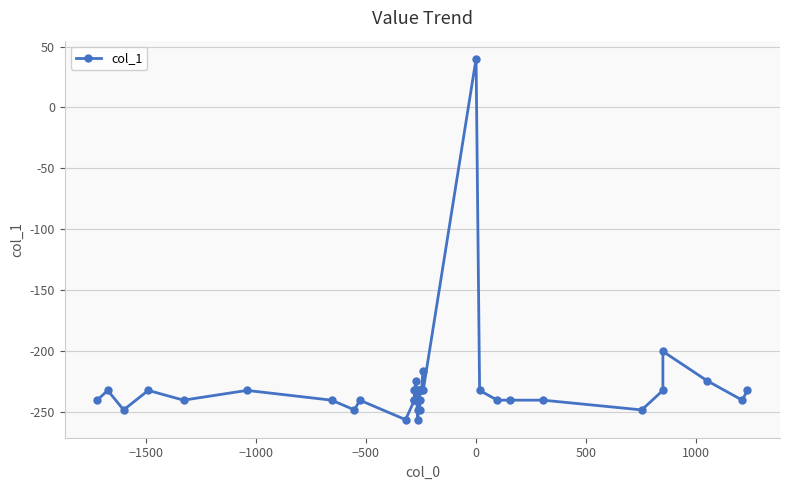

Reading left to right, what are all the values shown in this chart?

-240	-232	-248	-232	-240	-232	-240	-248	-240	-256	-240	-240	-232	-224	-240	-232	-256	-248	-232	-240	-232	-240	-248	-232	-232	-232	-232	-216	-232	40	-232	-240	-240	-240	-248	-232	-200	-224	-240	-232